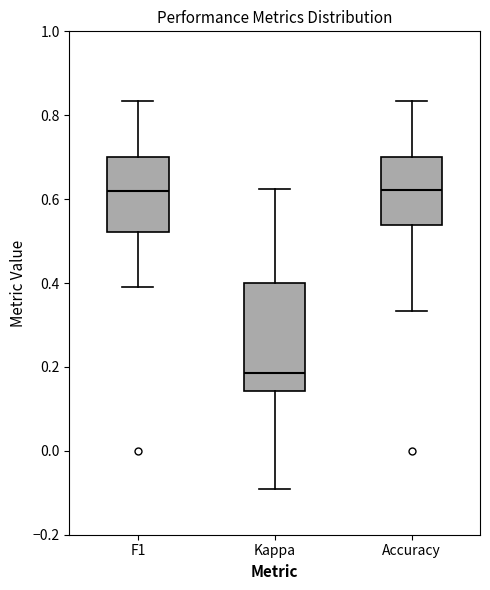

Reading left to right, read every box against the y-axis: the position of its median line, the range the box covers, and the ends of its whiskers. The values are not printed on the chart, so give them approximately, as read against the axis.

F1: median 0.62, box 0.52 to 0.70, whiskers 0.40 to 0.84
Kappa: median 0.18, box 0.14 to 0.40, whiskers -0.10 to 0.62
Accuracy: median 0.62, box 0.54 to 0.70, whiskers 0.34 to 0.84